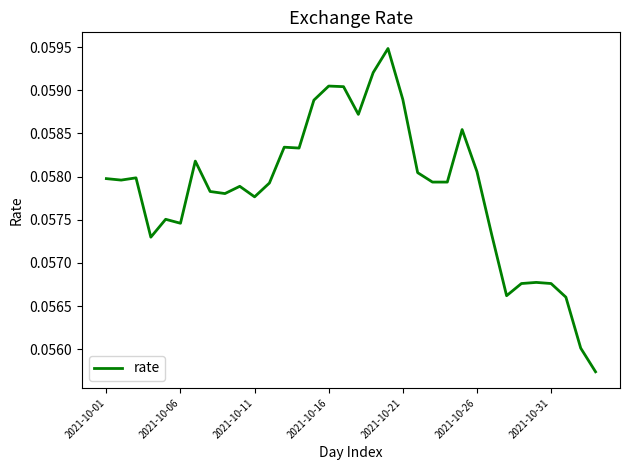

Is this an area chart (filled region under the line)?

No